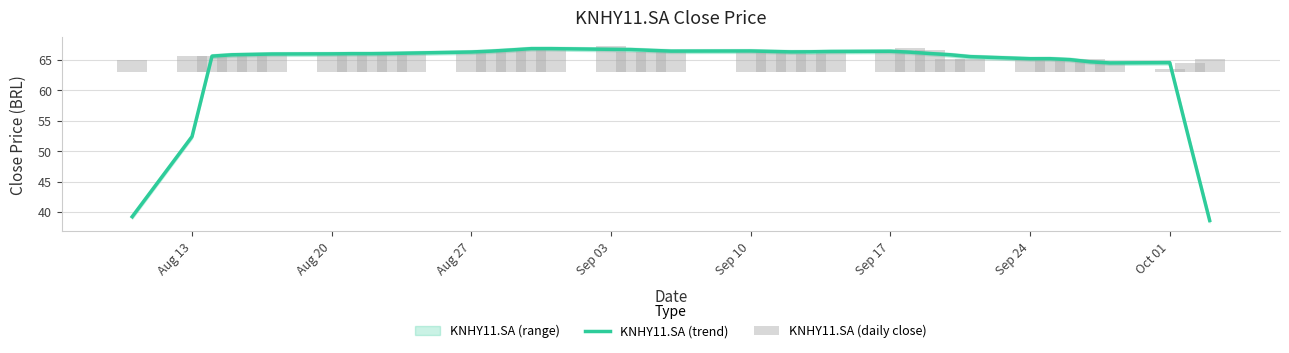

What is the value of the KNHY11.SA (trend) bar at the 4th from the left?

65.8